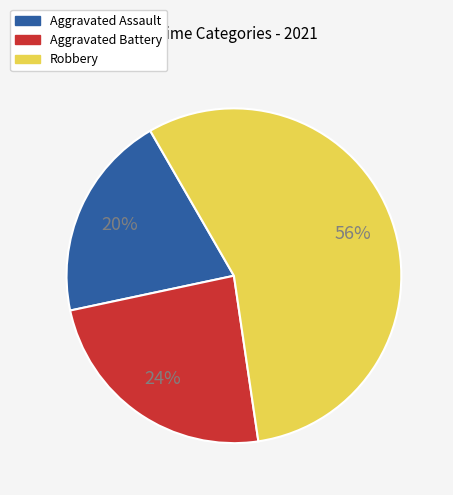

To the nearest percent, what is the difference between the Aggravated Battery and Robbery slice percentages?

32%